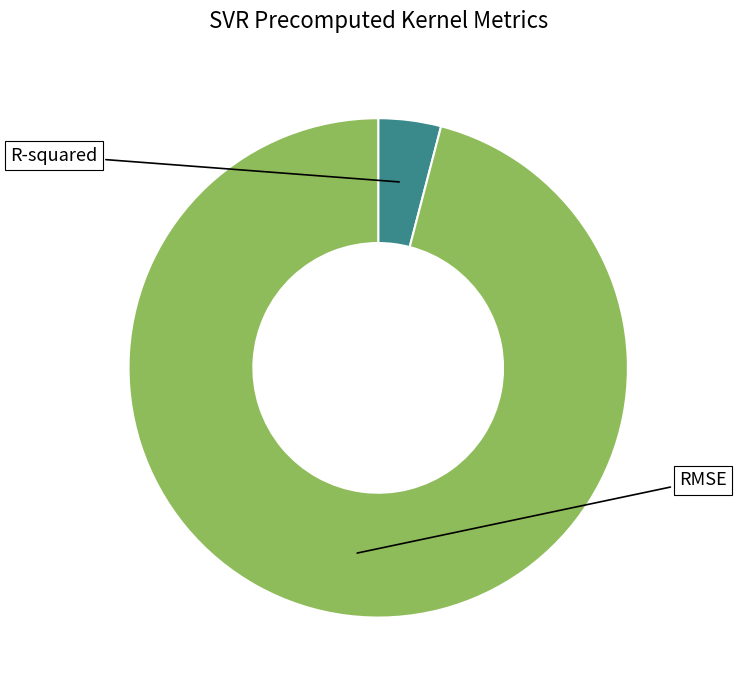

To the nearest percent, what is the difference between the largest and smallest slice percentages?

92%